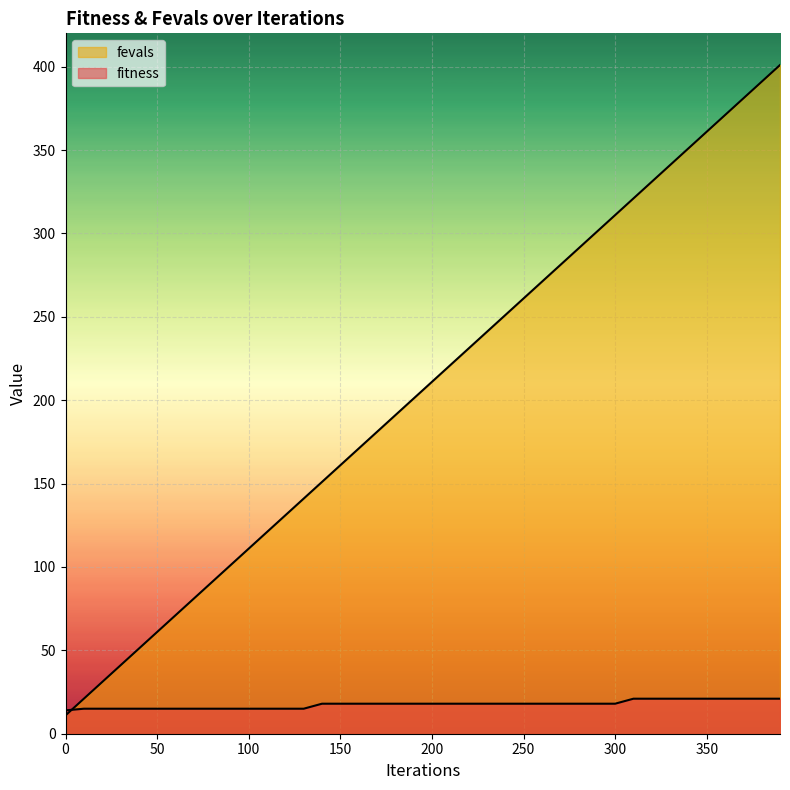

True or false: fevals_scaled has a value of 161 at 150.

True